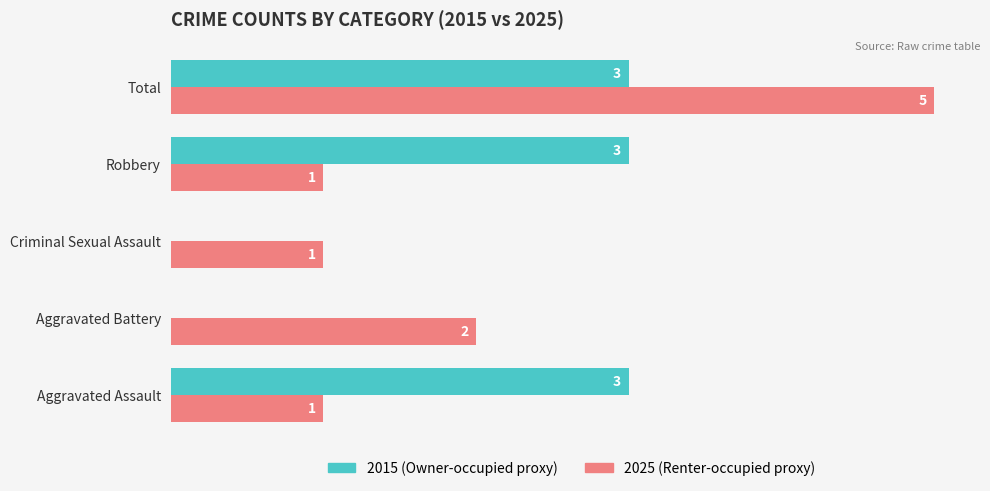

At which category is the sum across all series the highest?

Total